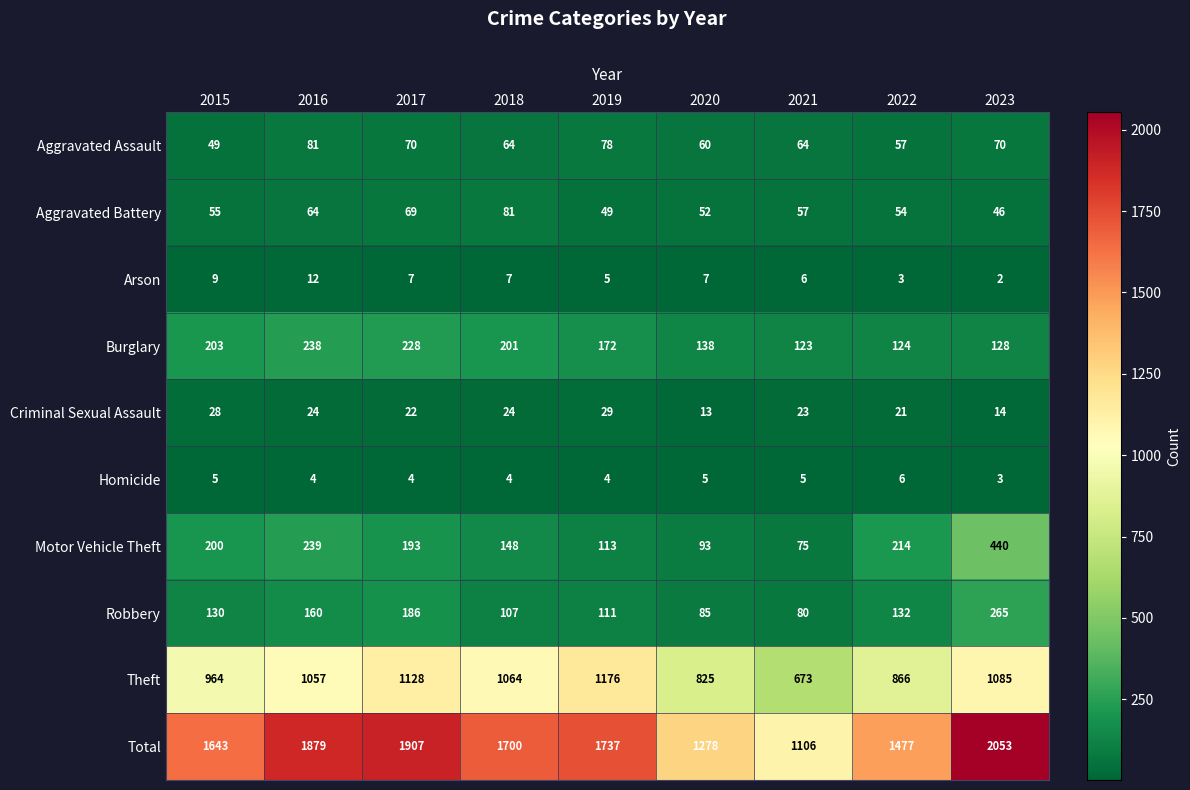

What is the sum of all Arson values?

58